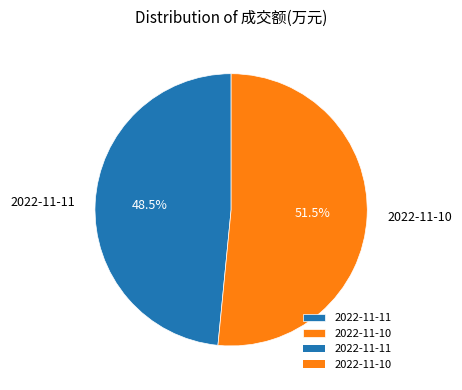

To the nearest percent, what is the average slice percentage?

50%